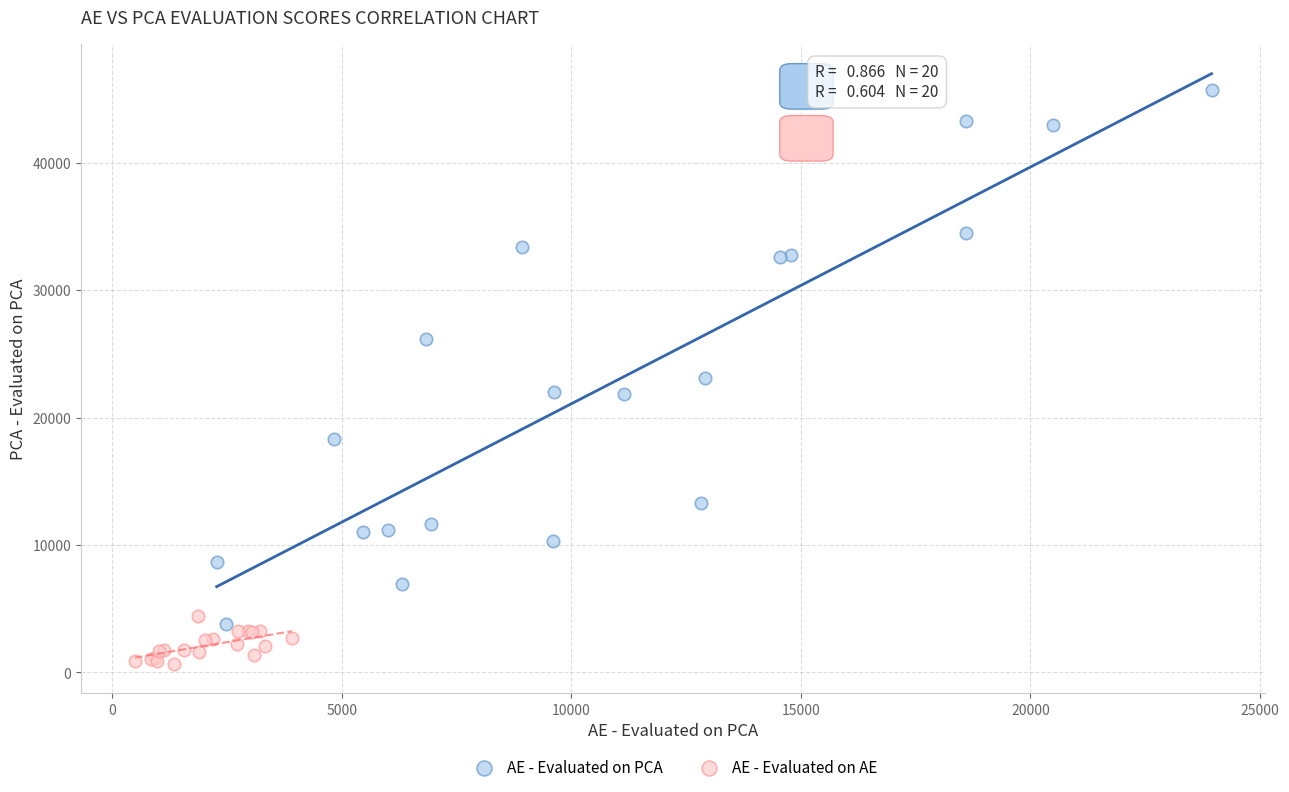

What are all the series names shown in the legend?

AE - Evaluated on PCA, AE - Evaluated on AE